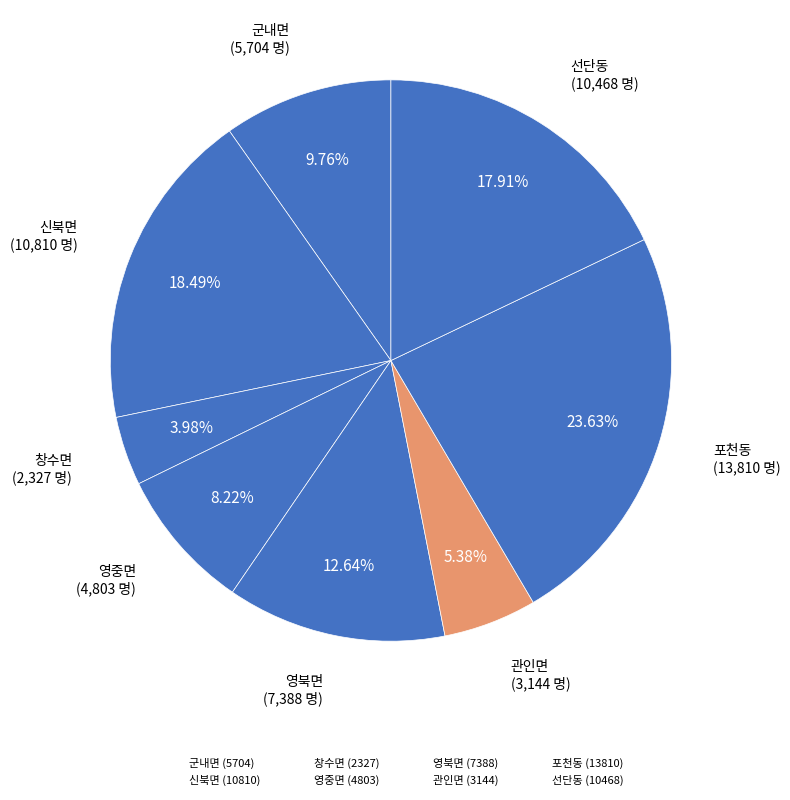

The 군내면 slice represents 19% of the pie. True or false?

False